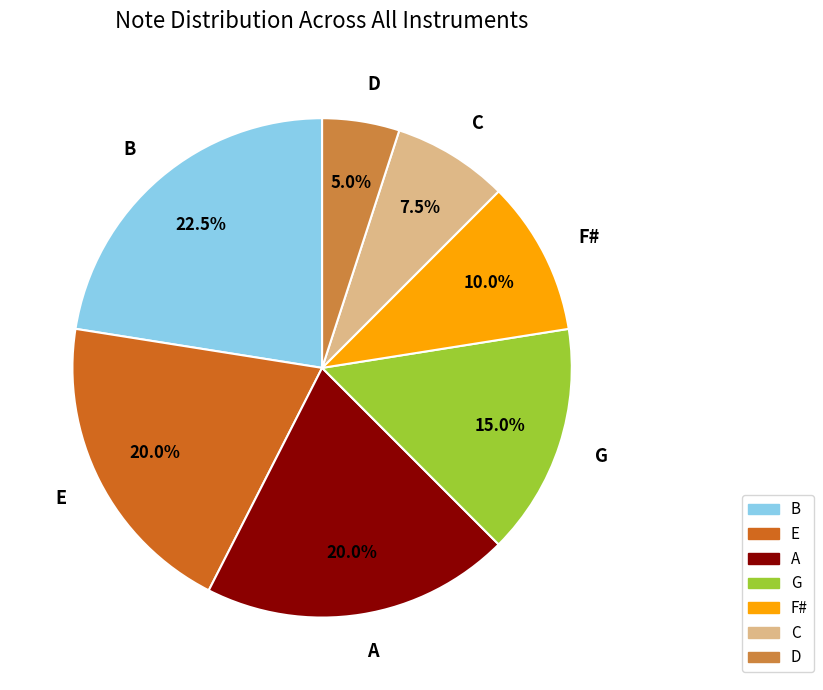

Is there a majority slice in this chart?

No